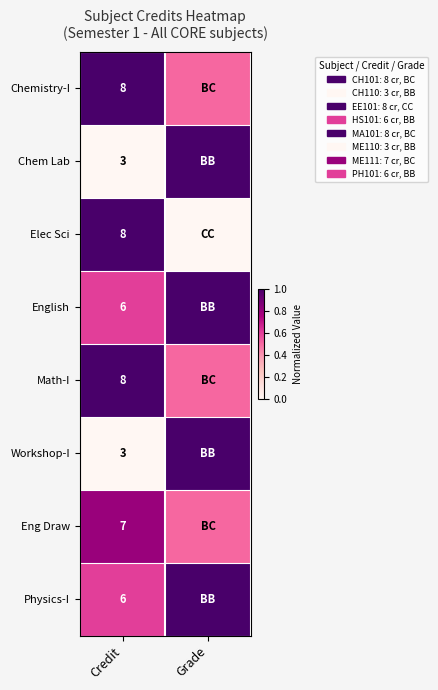

Is it true that English equals 8.2 at Credit?

False